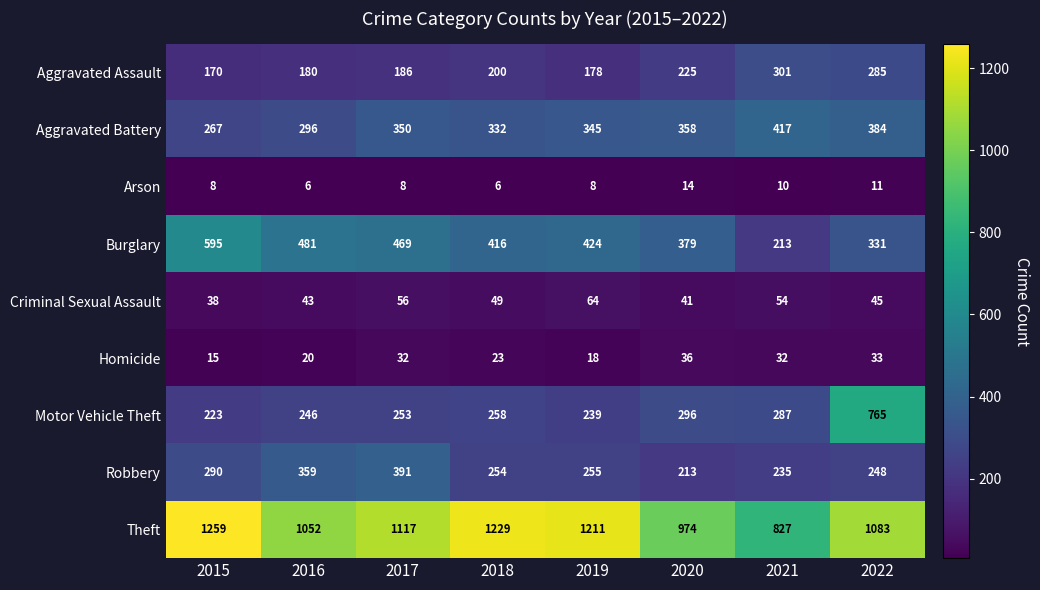

How many values in the Criminal Sexual Assault series are below 49?

4